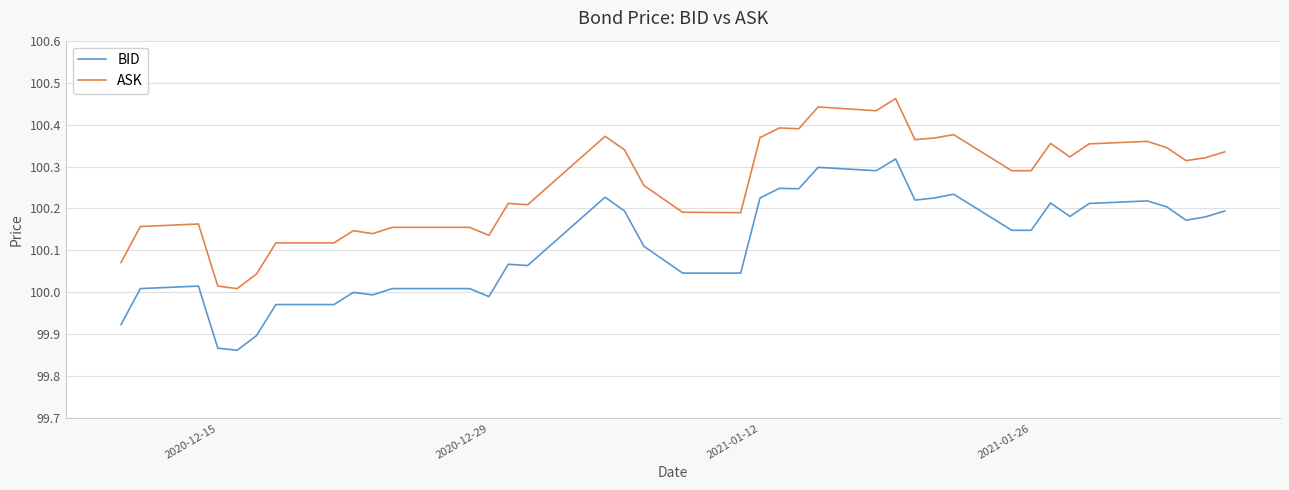

Which series has the largest total across all categories?

ASK